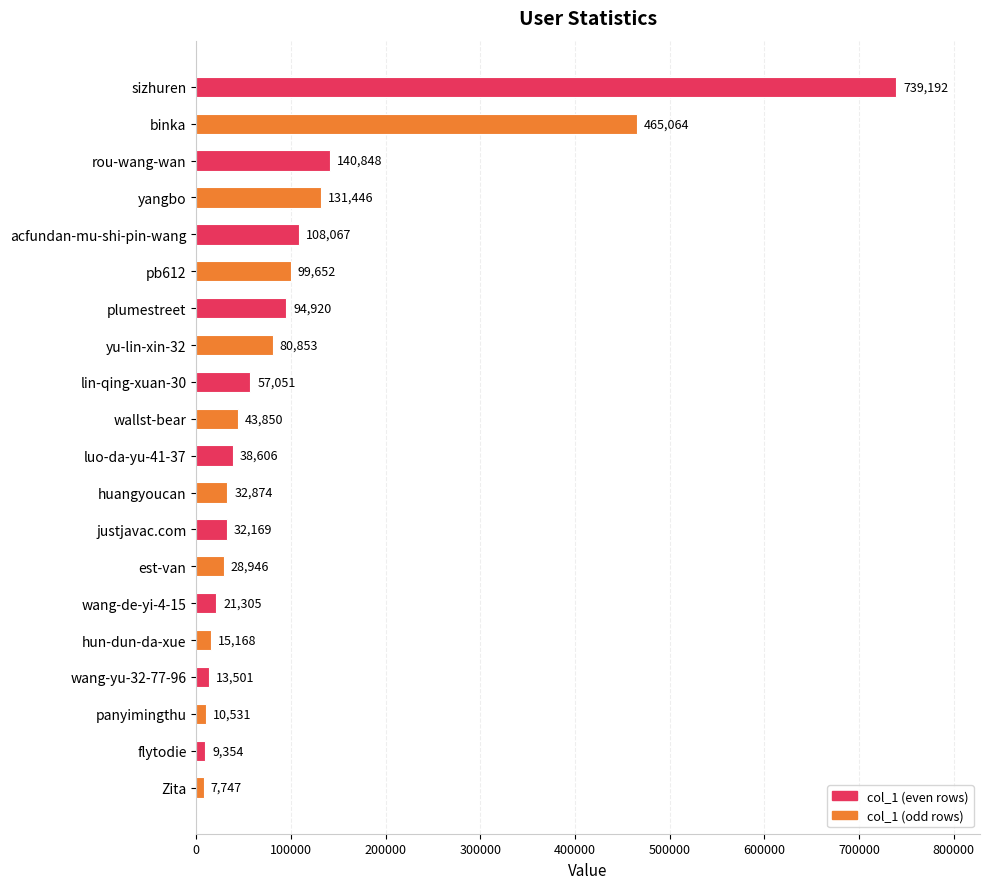

What value does the data have at hun-dun-da-xue?

15168